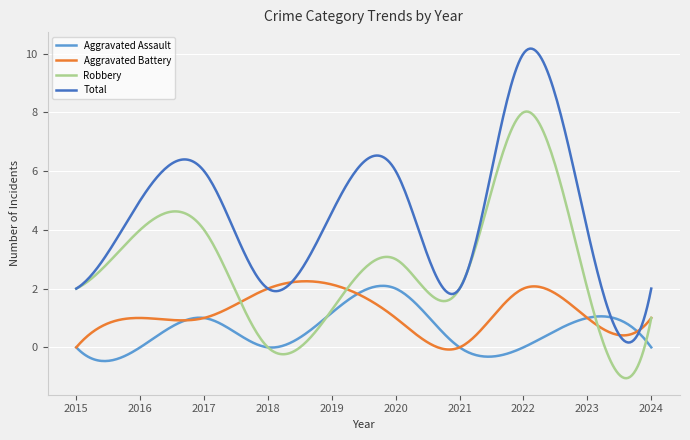

Which series has the largest total across all categories?

Total